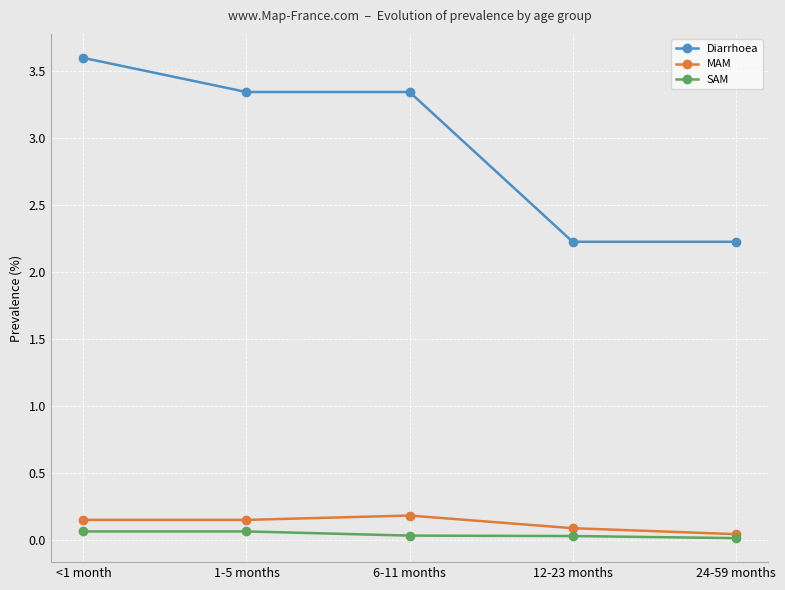

Which series has the widest spread of values?

Diarrhoea